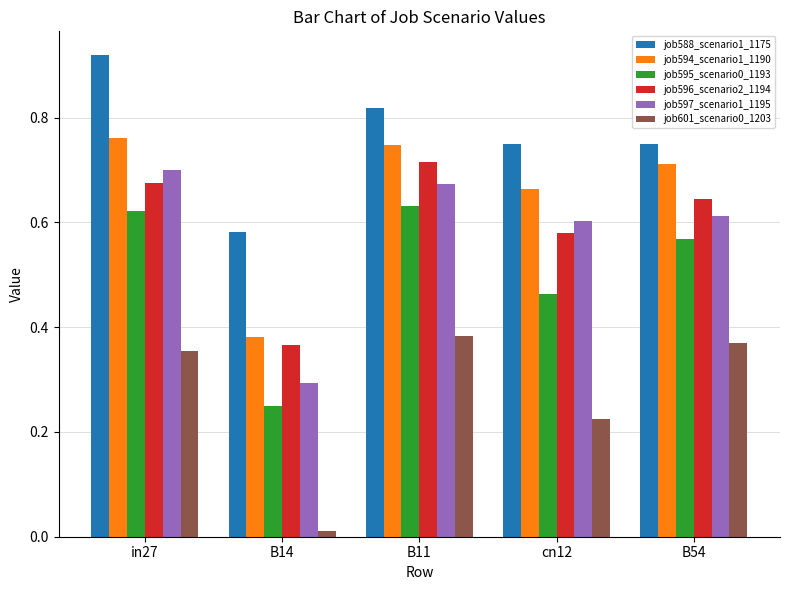

Where is job594_scenario1_1190 nearest to the value 0?

B14